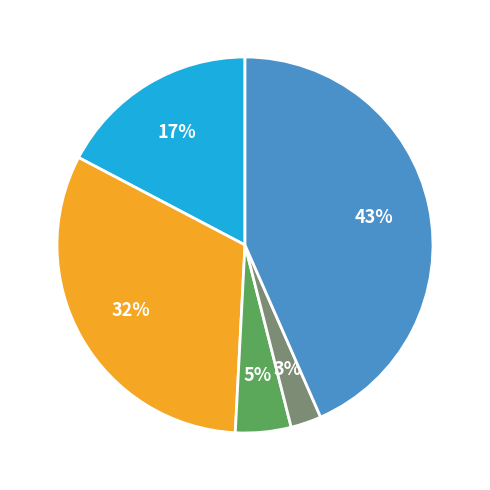

Does any single category account for the majority?

No